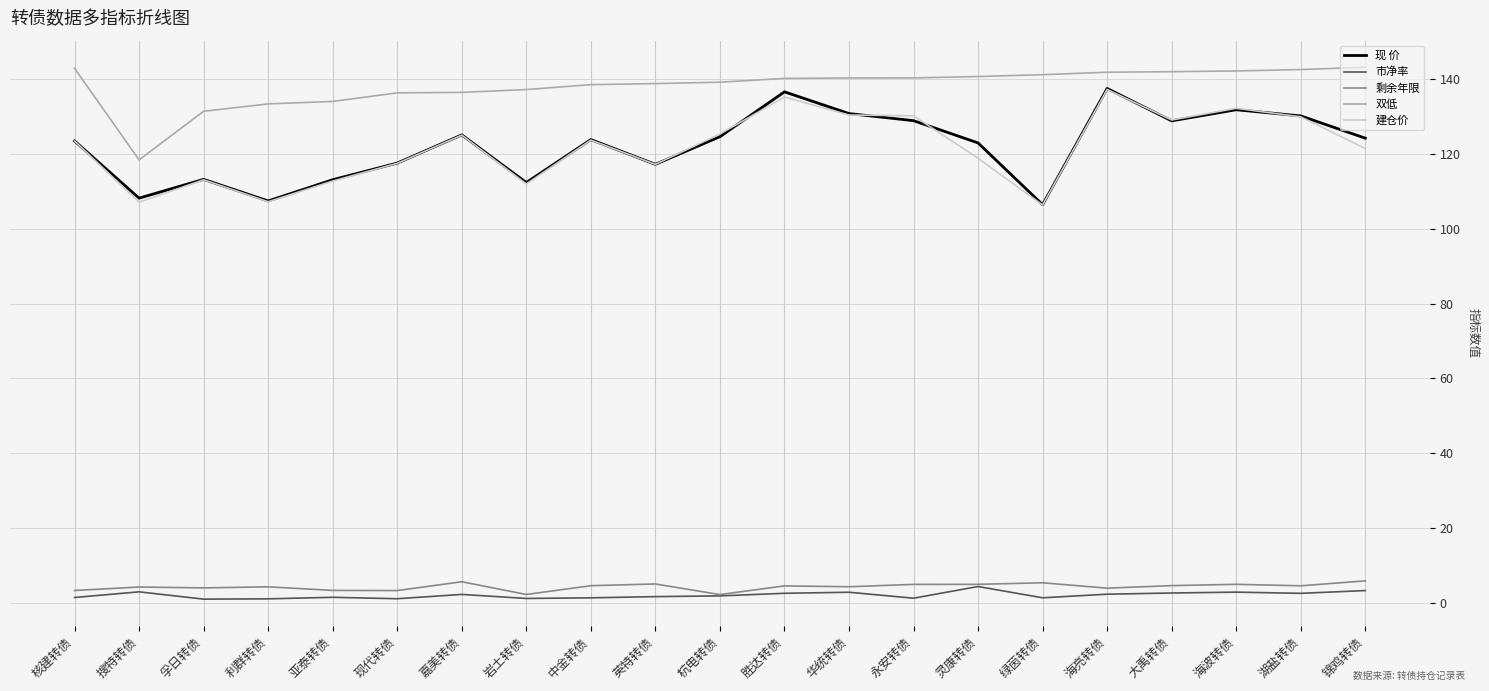

Read the 双低 value at 锦鸡转债.

143.2